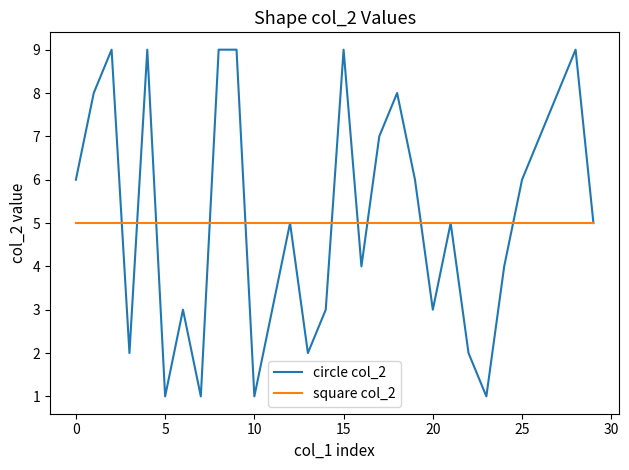

What is the average value of the square col_2 series?

5